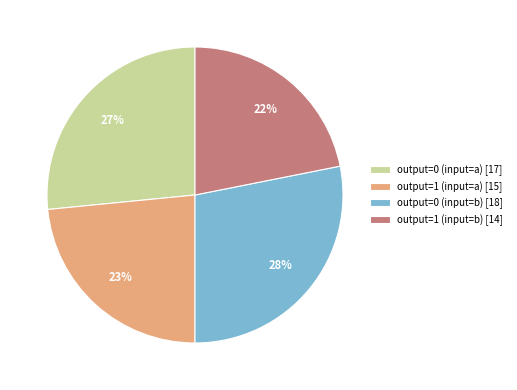

Rank the categories by value from lowest to highest.

output=1 (input=b), output=1 (input=a), output=0 (input=a), output=0 (input=b)